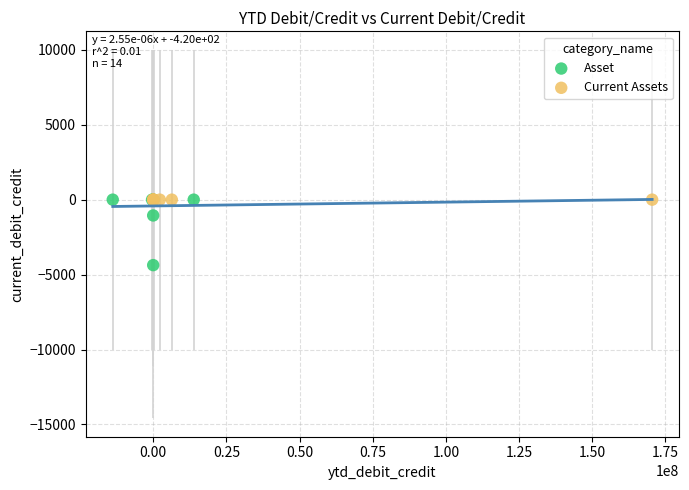

Which series reaches the minimum Y coordinate?

Asset